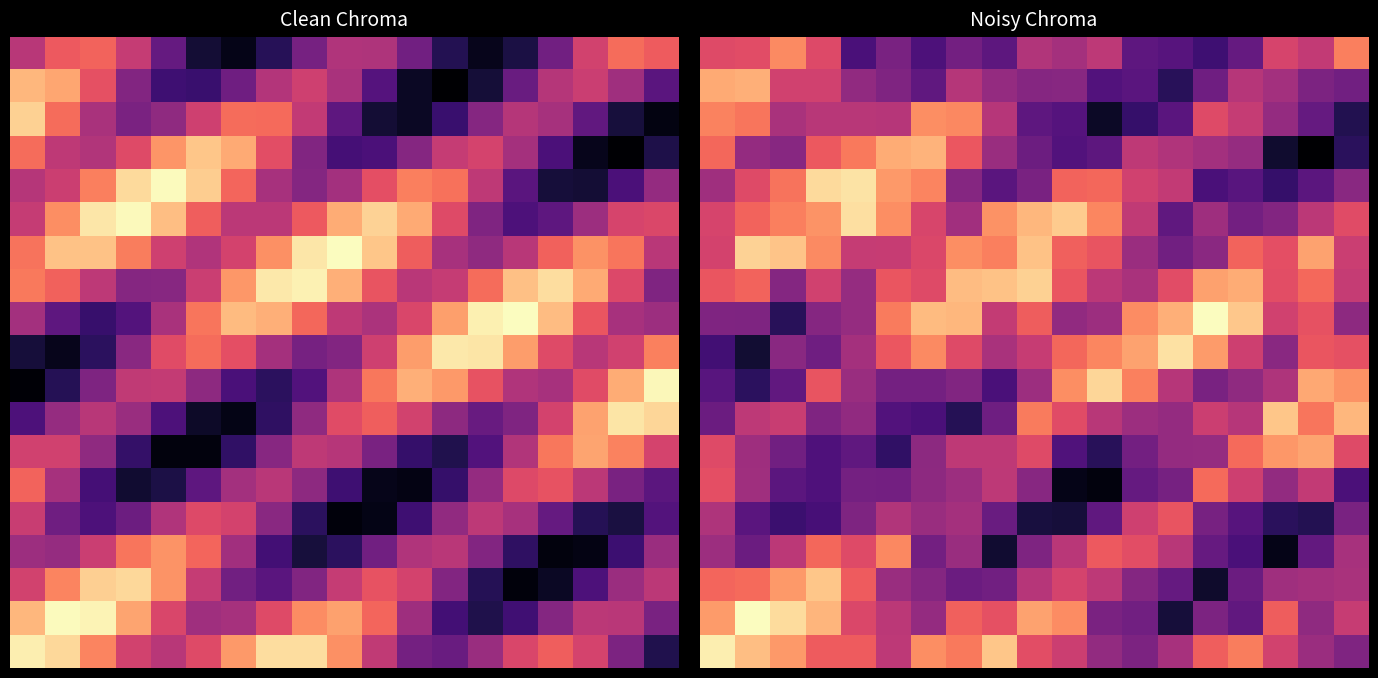

What is the total value across all series at 5?

10.0